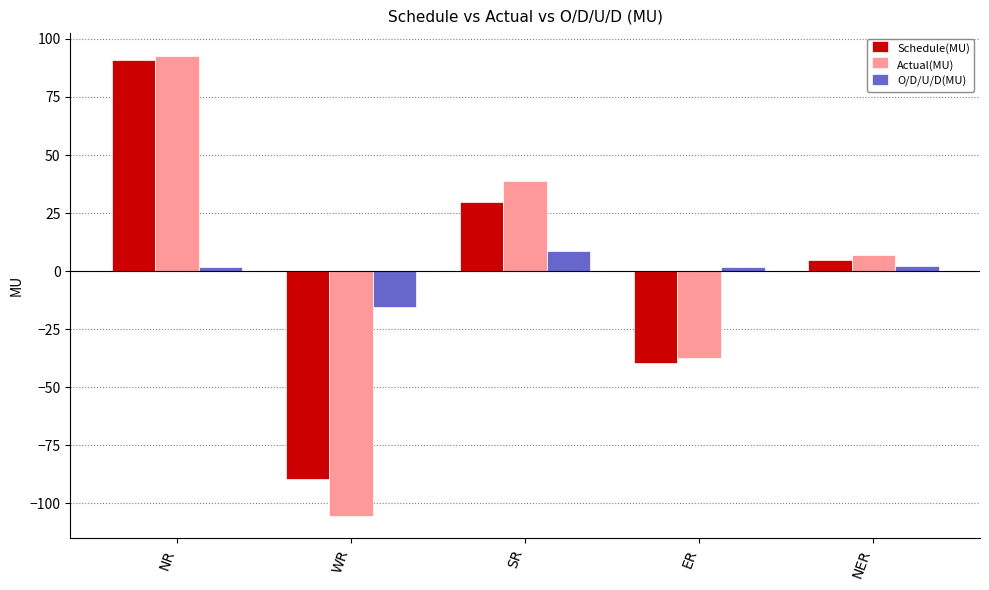

What are all the series names shown in the legend?

Schedule(MU), Actual(MU), O/D/U/D(MU)